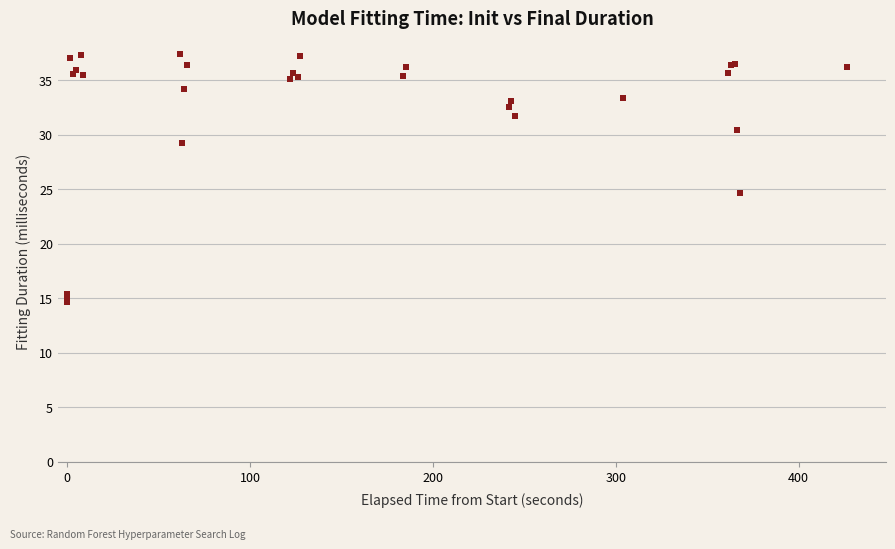

What Y value in the scatter plot is closest to 26?

24.7